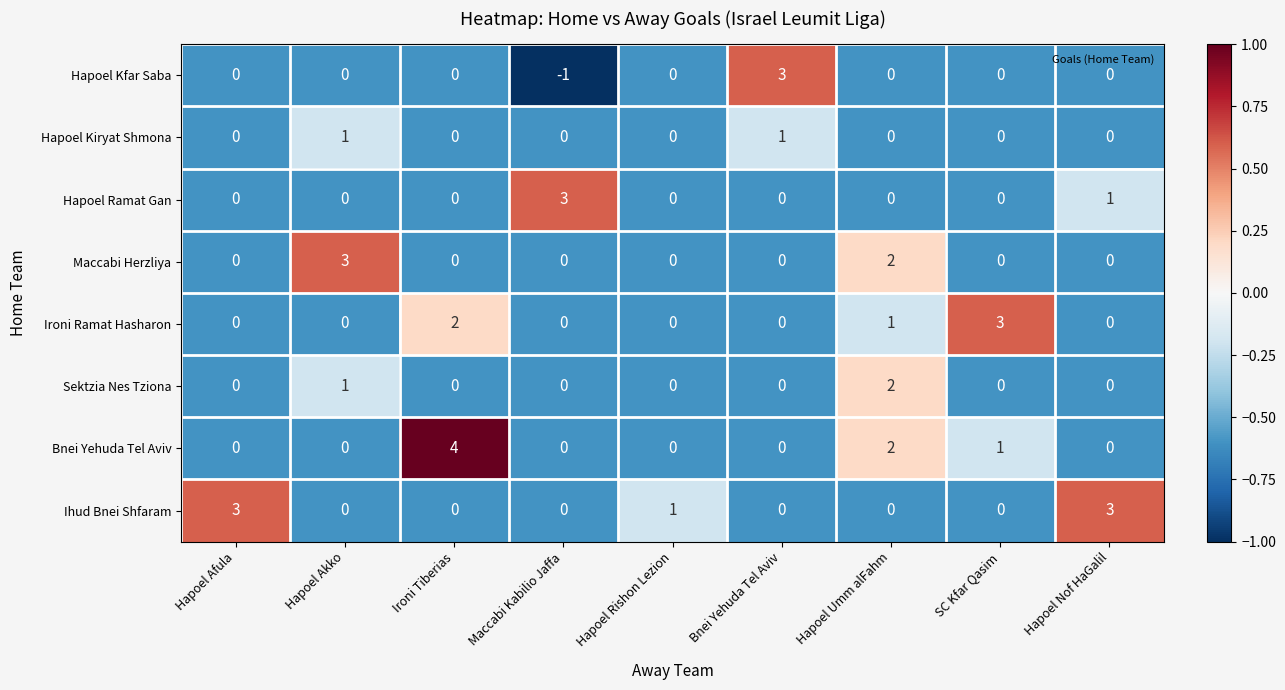

What is the sum of all Ihud Bnei Shfaram values?

7